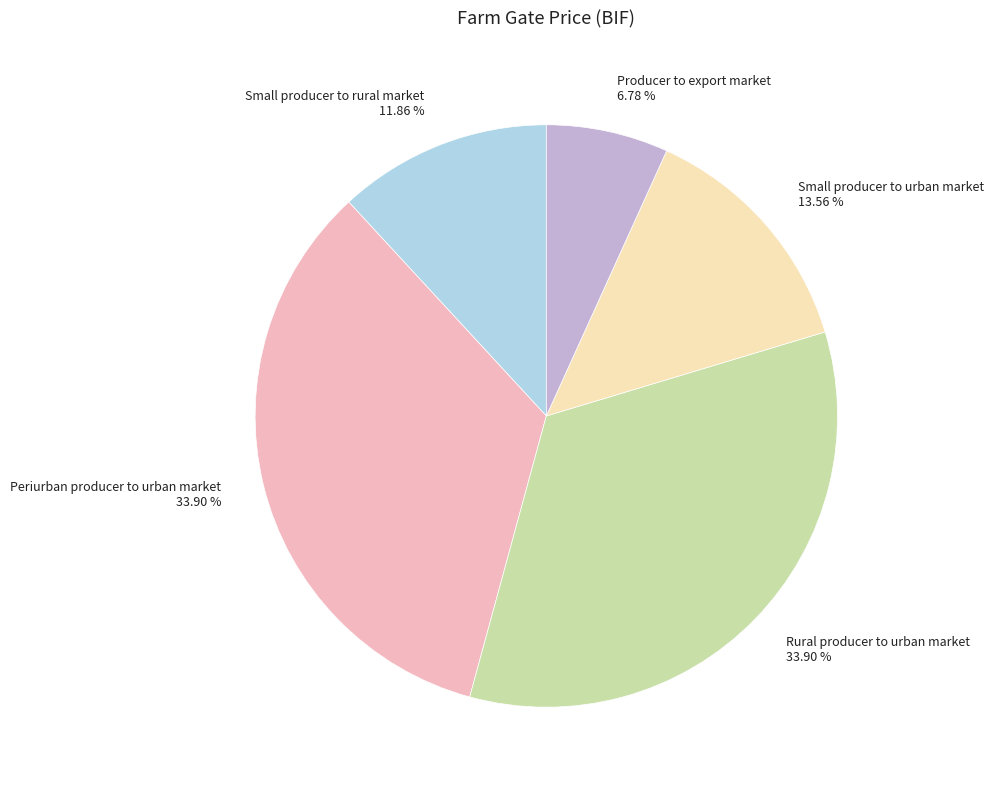

How many slices are in this pie chart?

5